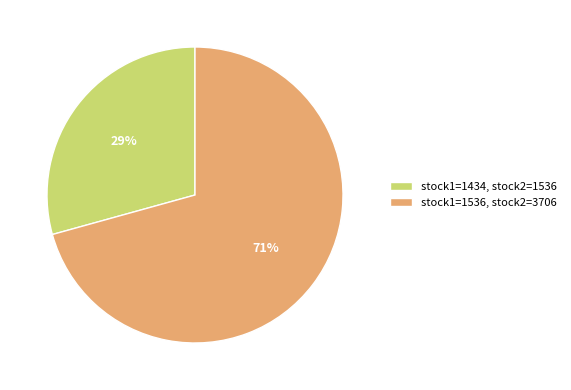

To the nearest percent, what is the average slice percentage?

50%